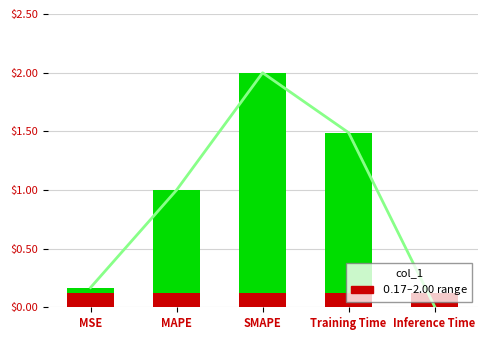

Does the chart contain stacked bars?

No